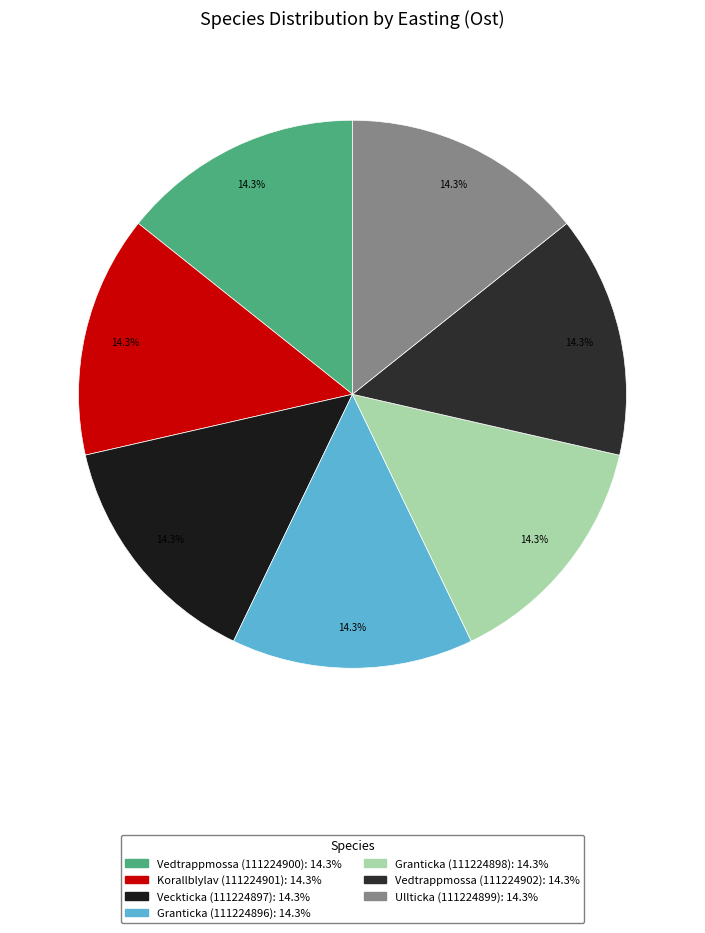

Count the number of slices in the pie.

7